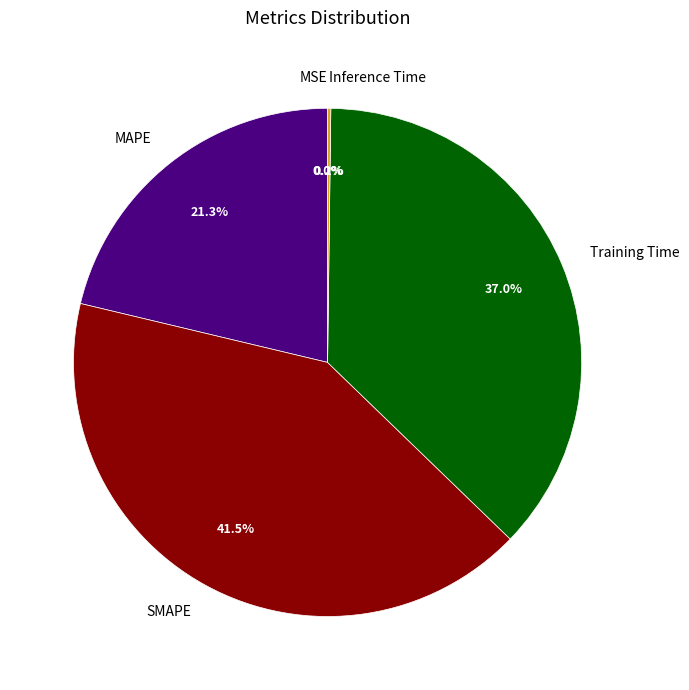

Does Training Time account for over 50% of the chart?

No